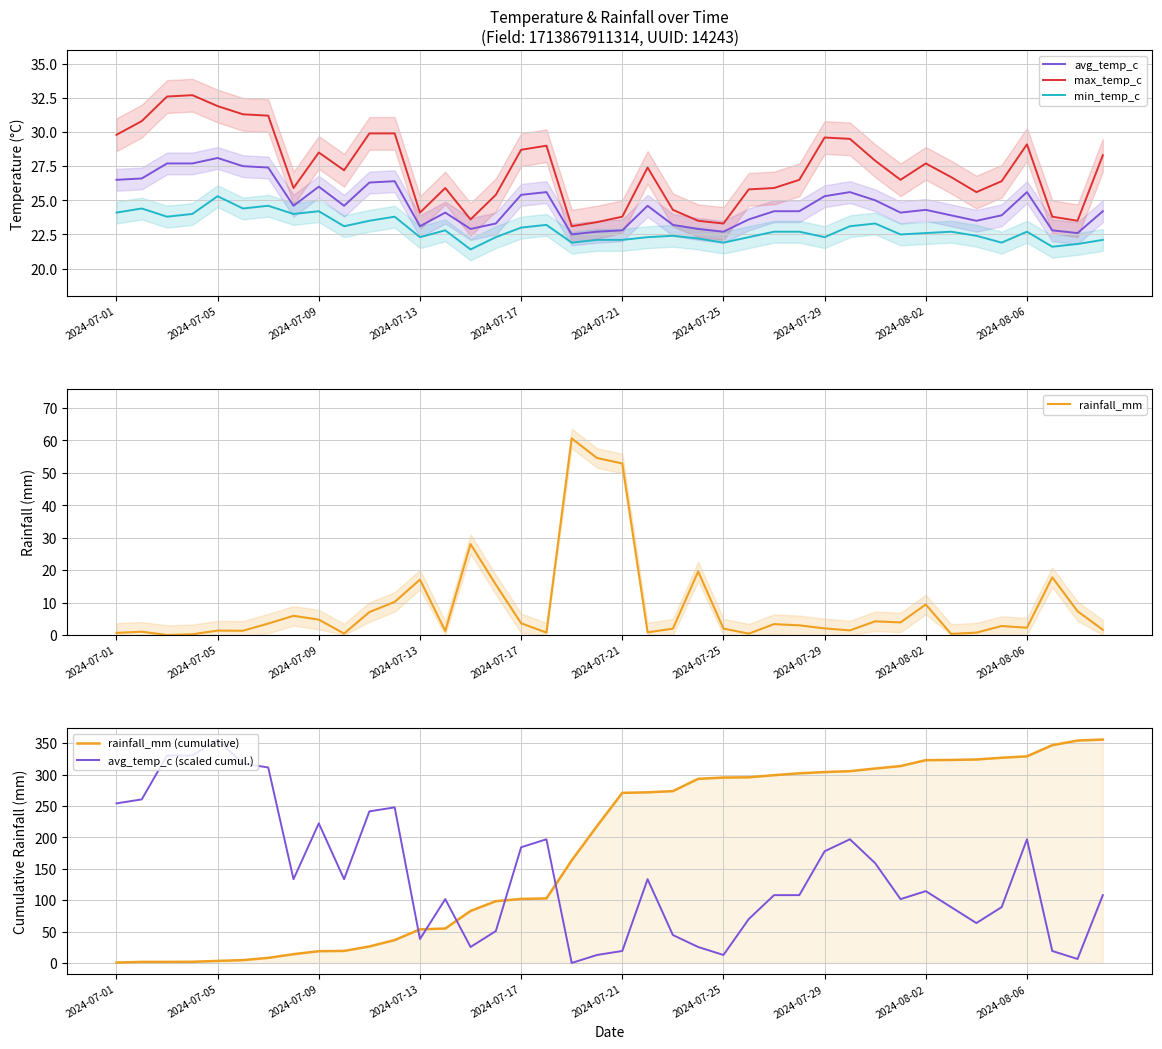

True or false: avg_temp_c and max_temp_c cross at least once.

False